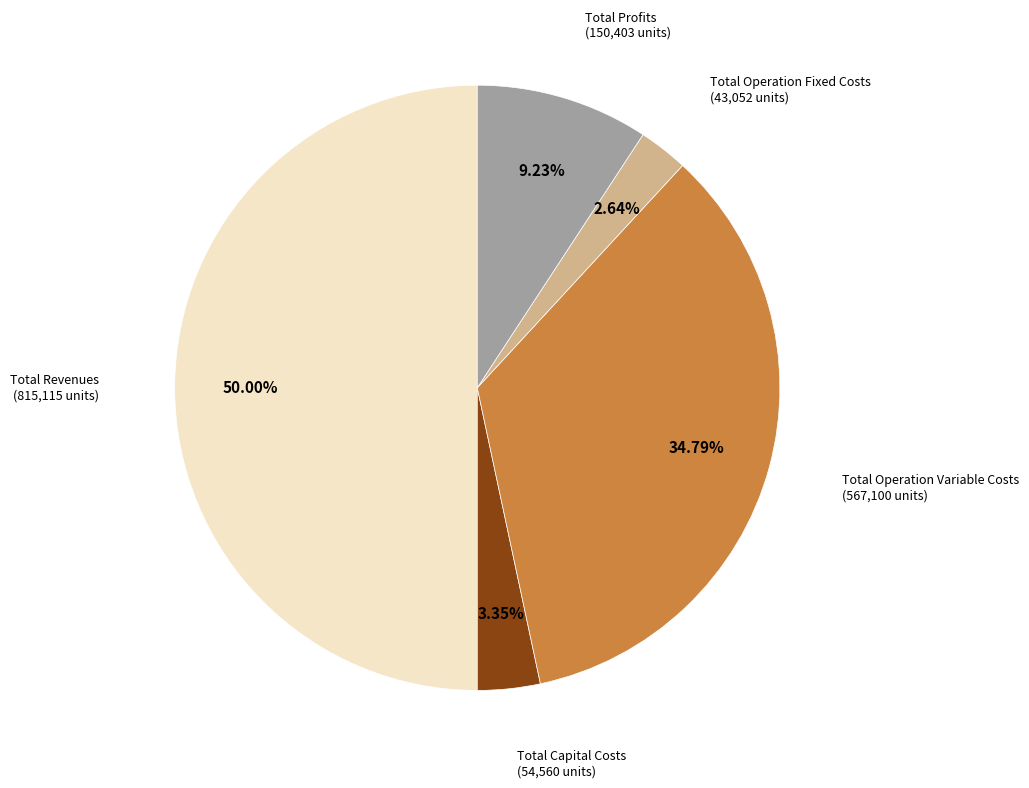

What percentage is the Total Revenues slice, to the nearest percent?

50%